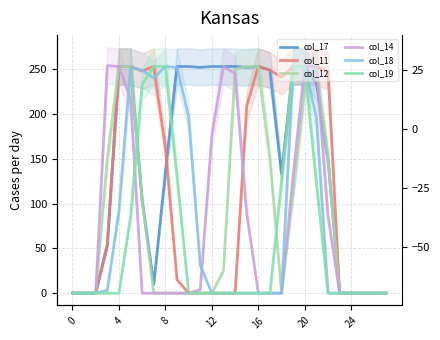

Is it true that col_19 equals 116 at 8?

False